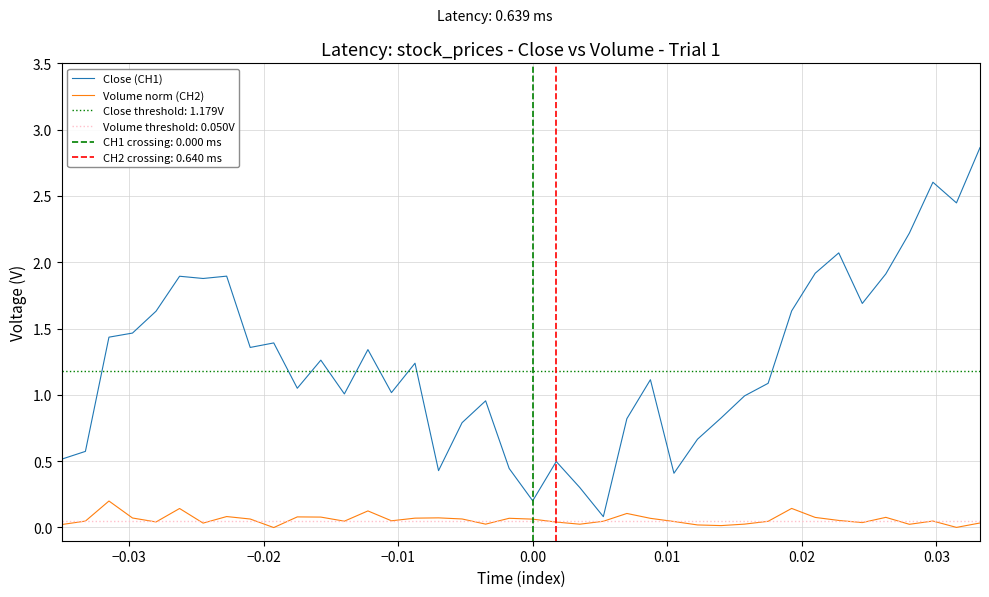

Is this an area chart (filled region under the line)?

No